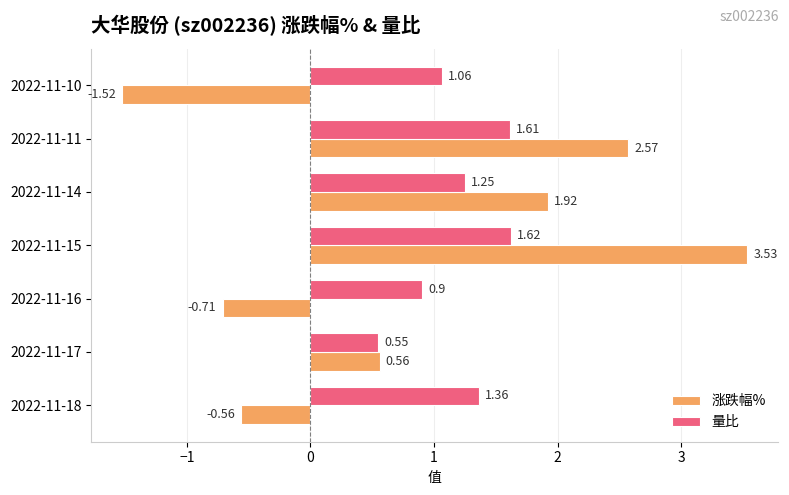

Between 2022-11-18 and 2022-11-17, which series saw the biggest shift?

涨跌幅%